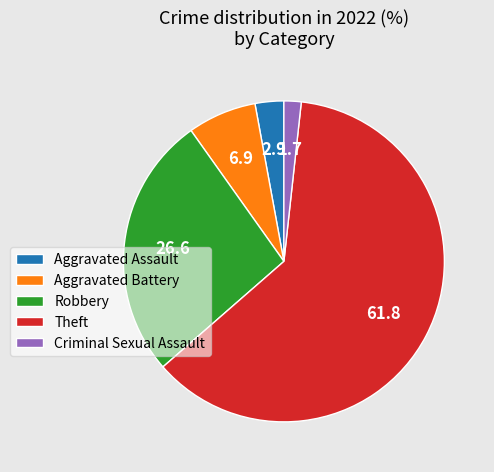

What is the largest slice in the pie chart?

Theft